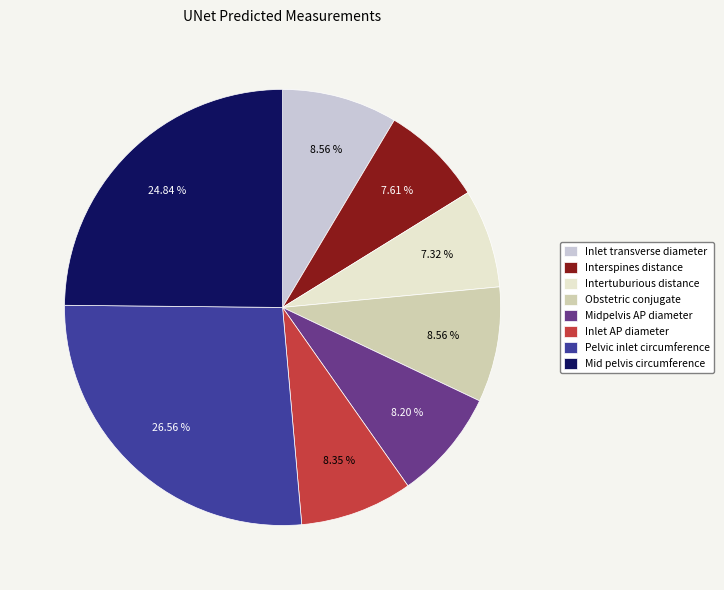

What is the largest slice in the pie chart?

Pelvic inlet circumference